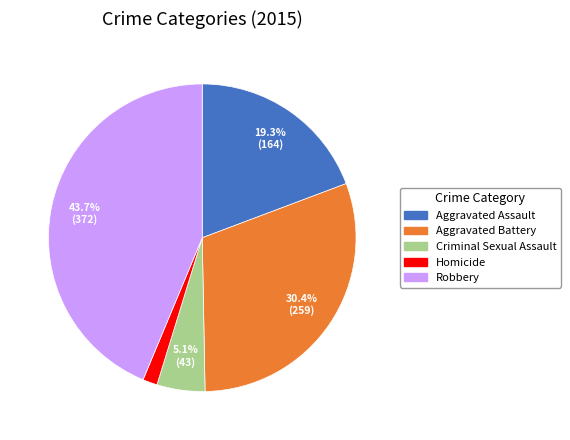

What is the largest slice in the pie chart?

Robbery